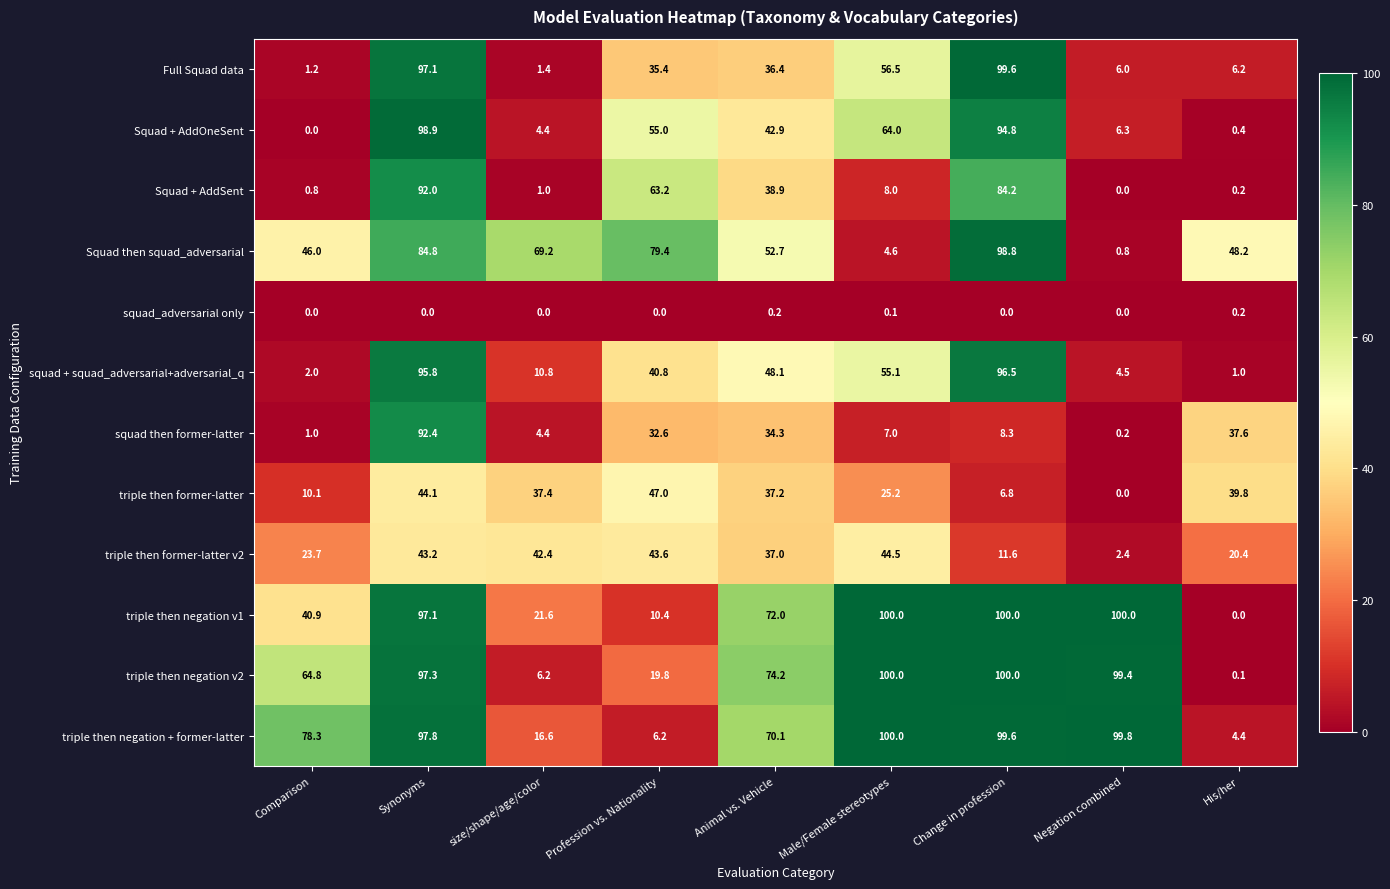

True or false: squad then former-latter has a value of 32.6 at Profession vs. Nationality.

True